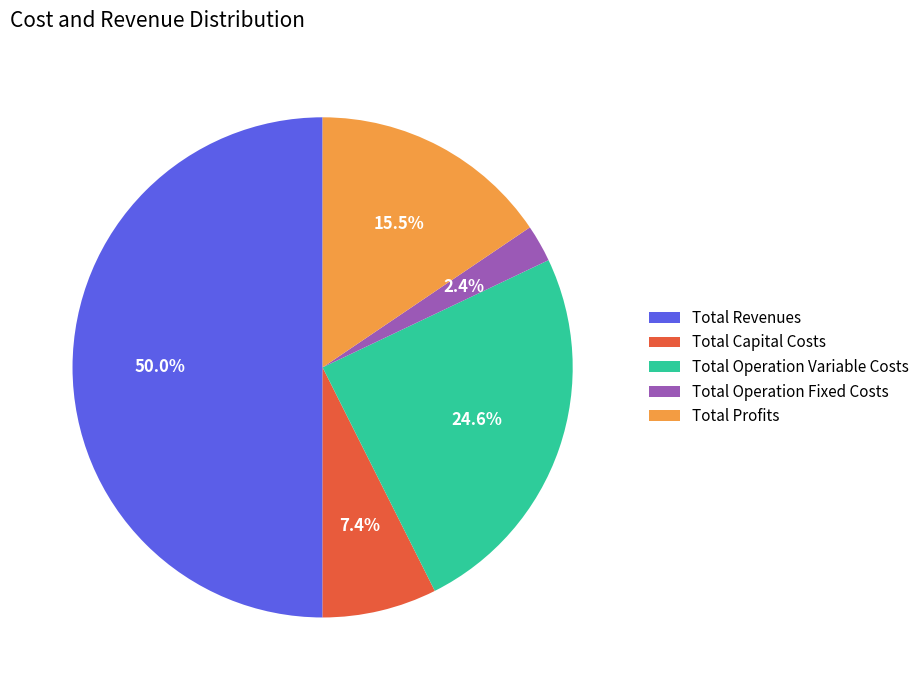

Is it true that Total Operation Variable Costs is 32% of the pie?

False